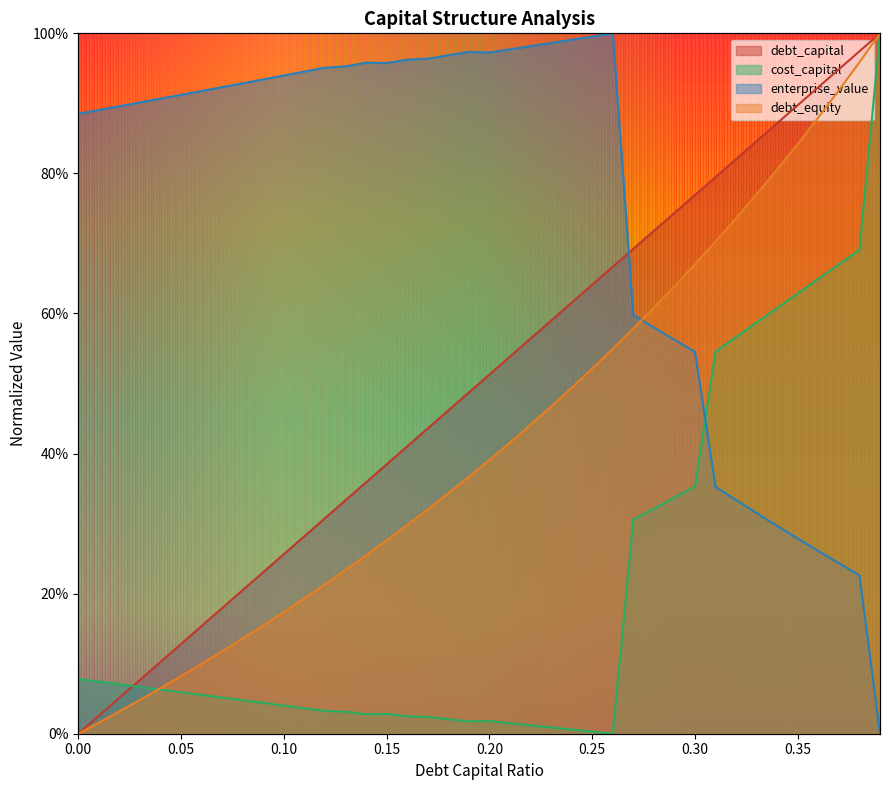

What is the total value across all series at 0.31?

2.4